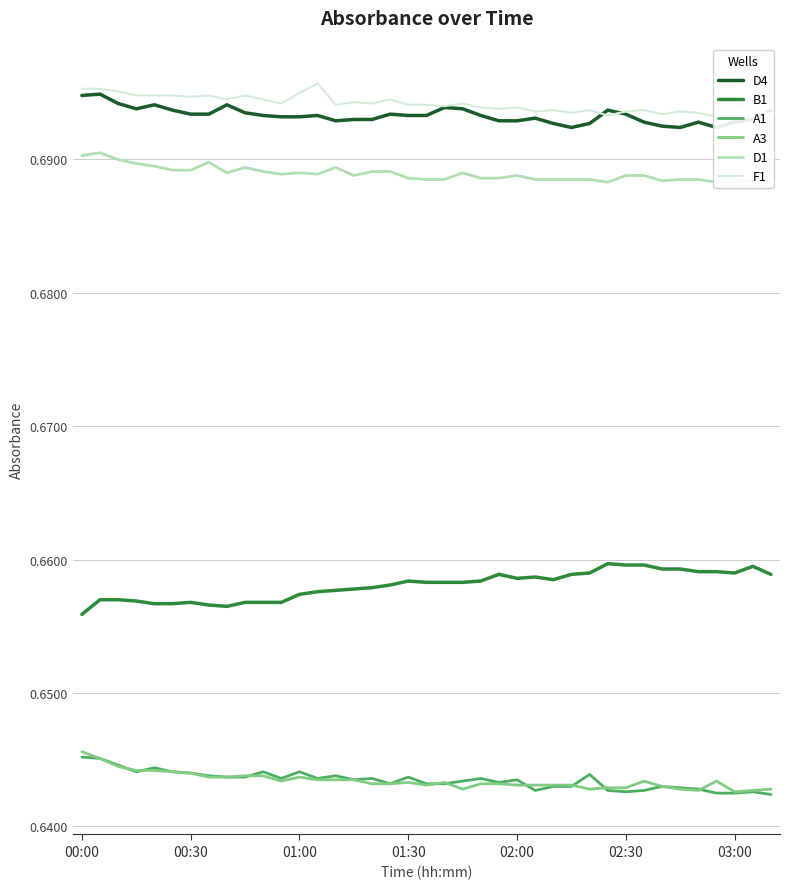

How many A3 values are between 0 and 1?

39